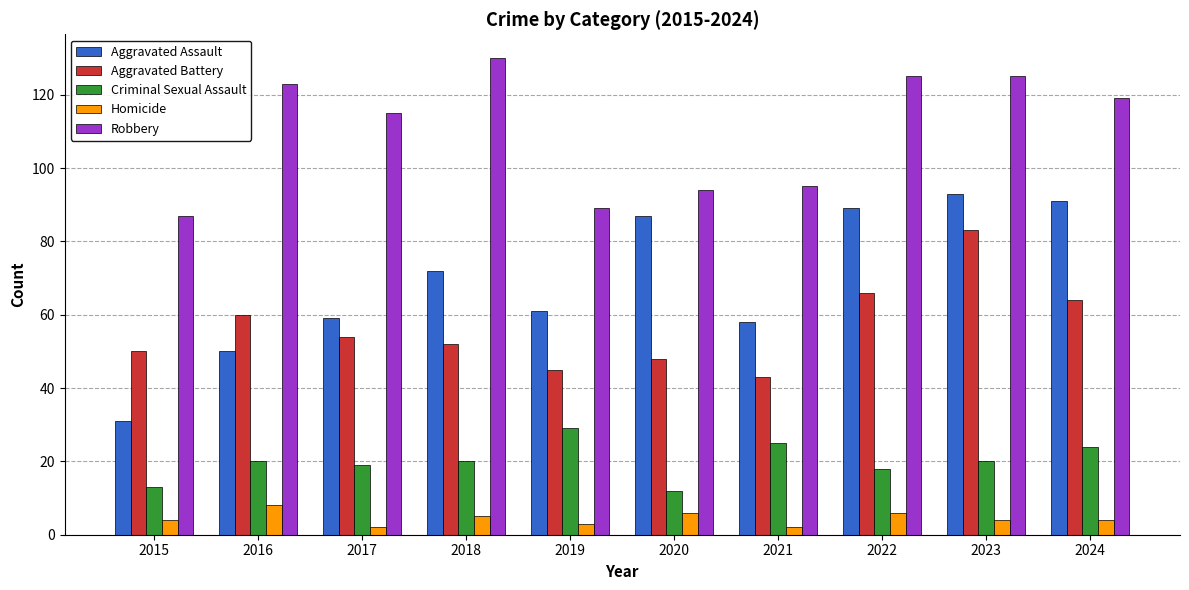

How many data points does each series have?

10